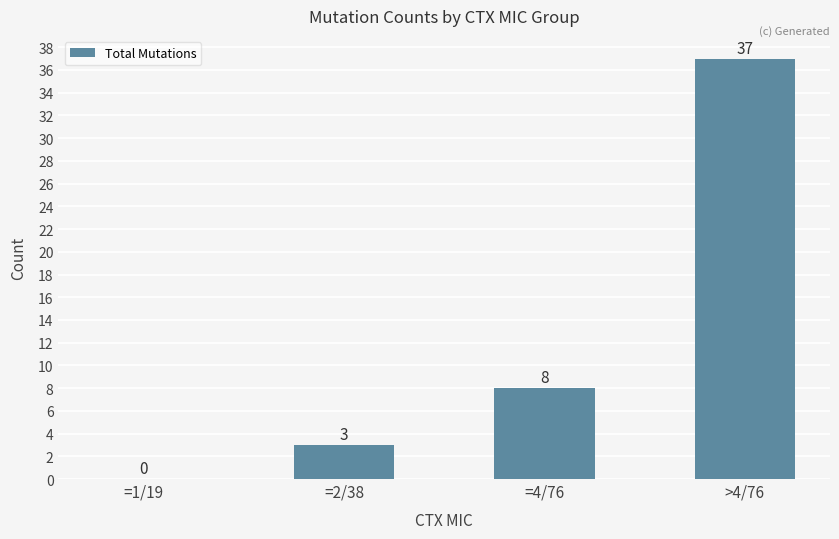

Count the number of data series in this chart.

1